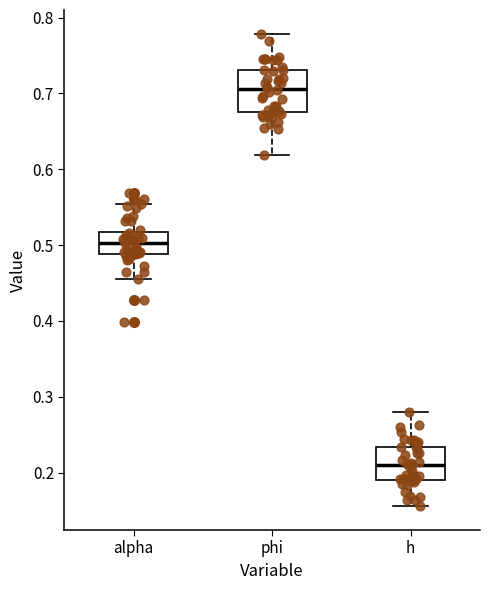

Comparing the boxes themselves (not the whiskers), which one is the tallest?

phi